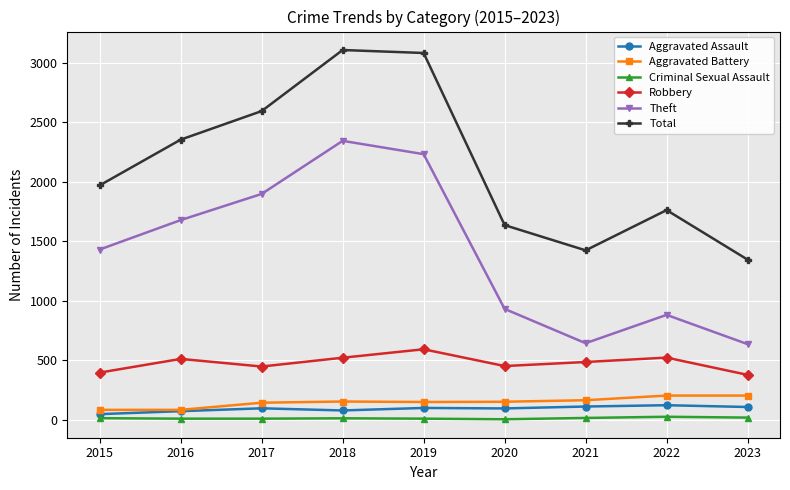

What is the minimum value for Aggravated Assault?

46